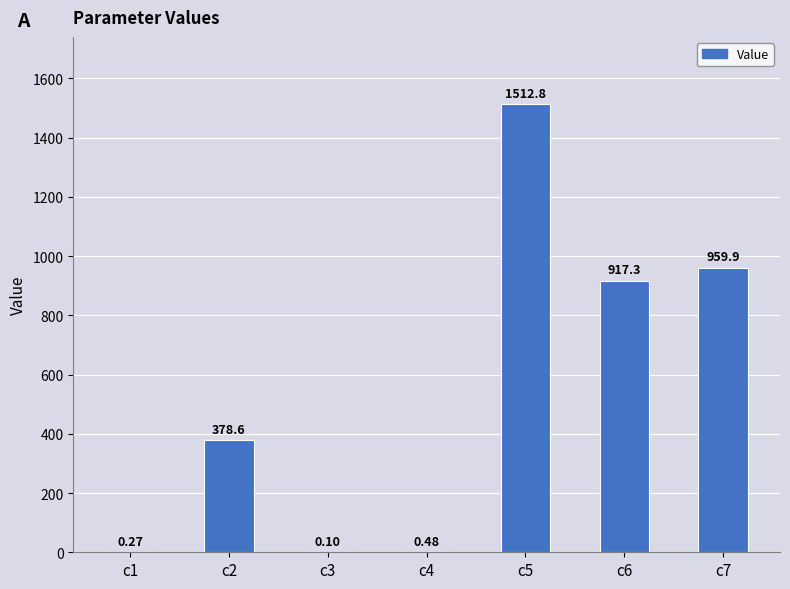

Which has a higher value, c6 or c5?

c5